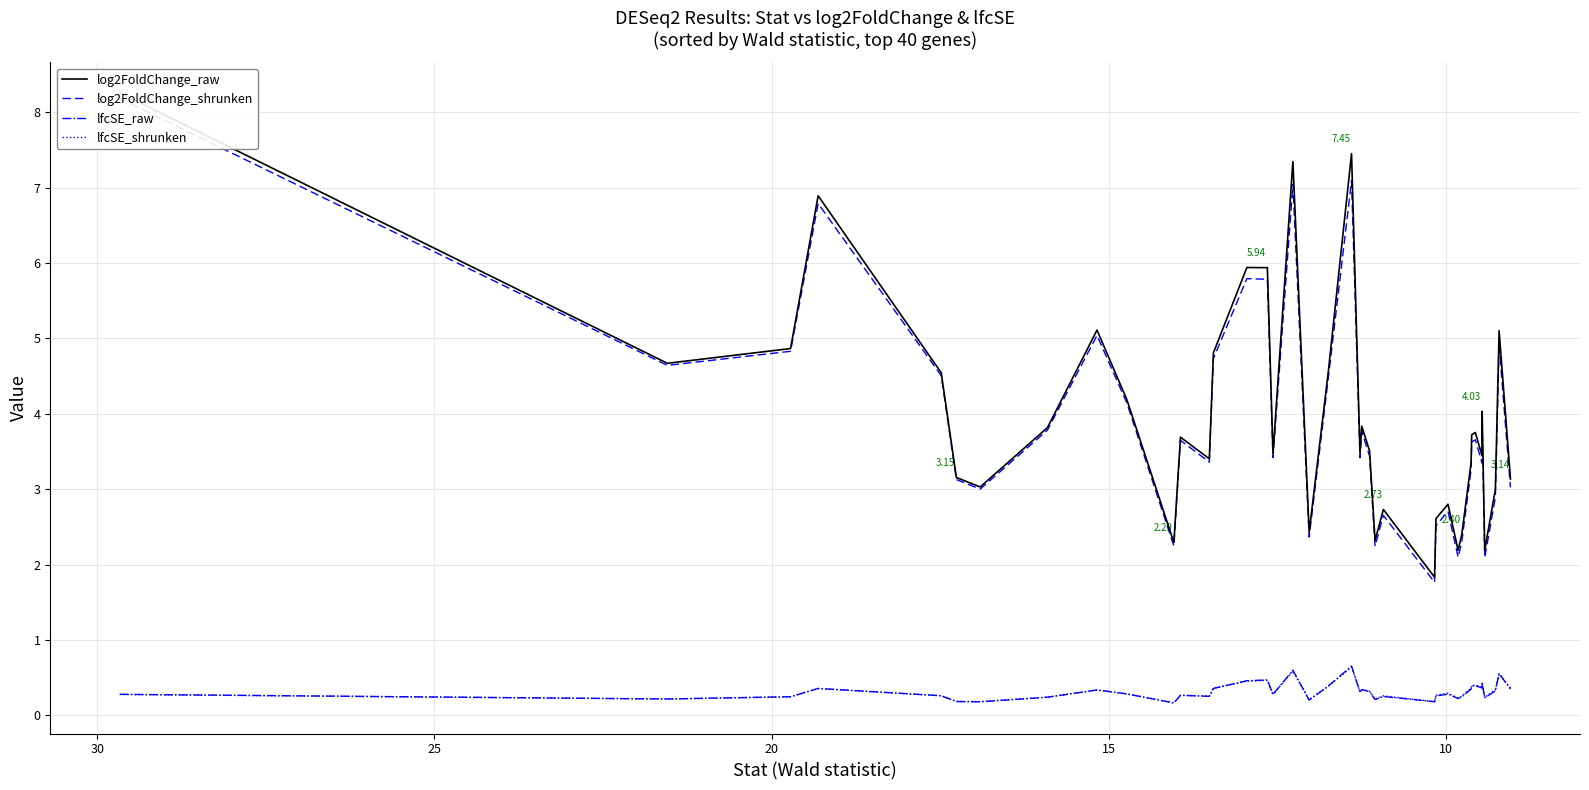

In lfcSE_raw, how many points are lower than both neighbors (excluding endpoints)?

12